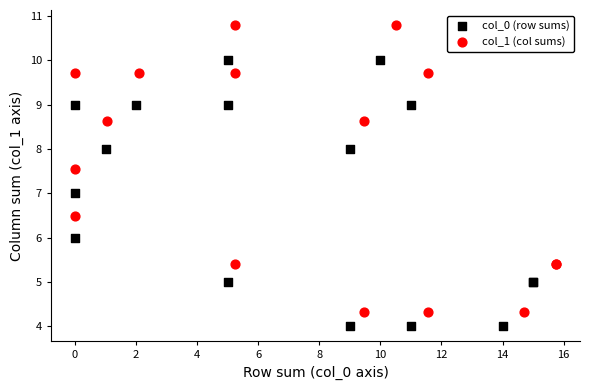

Which series has the largest Y range (max minus min)?

col_1 (col sums)